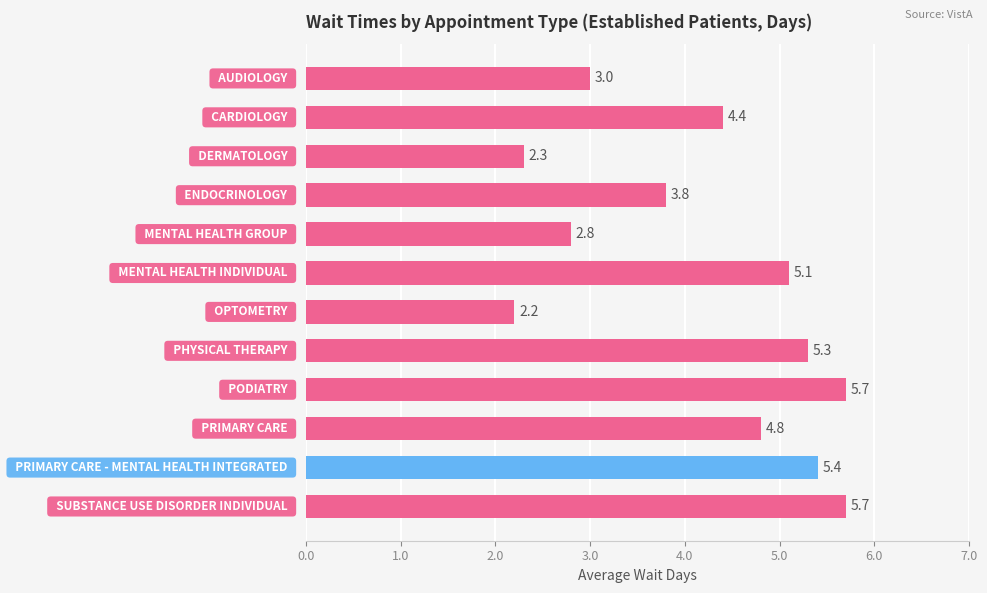

Reading top to bottom, what are all the values shown in this chart?

3.0	4.4	2.3	3.8	2.8	5.1	2.2	5.3	5.7	4.8	5.4	5.7